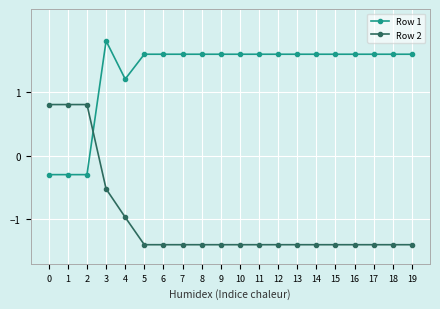

Between which two adjacent categories do Row 2 and Row 1 first intersect?

2 and 3